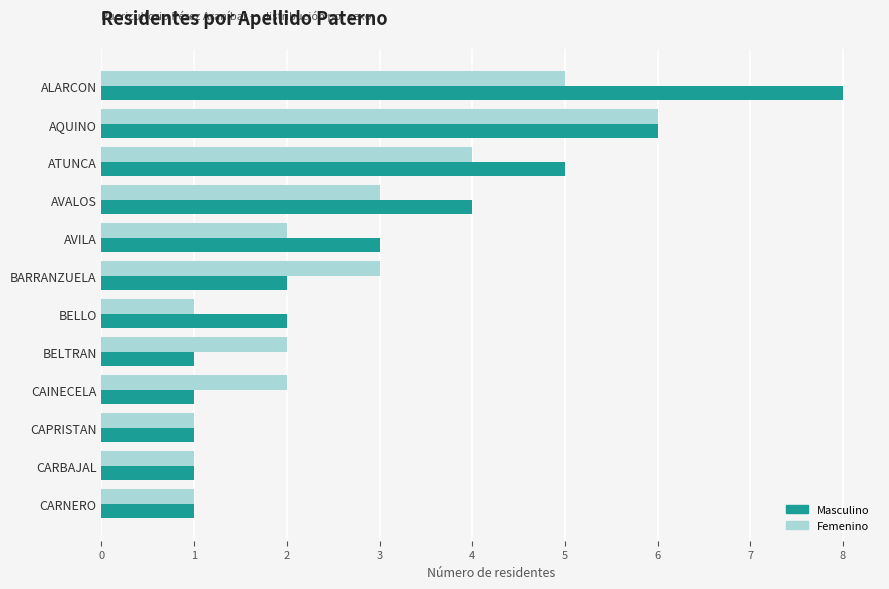

Which series has the widest spread of values?

Masculino